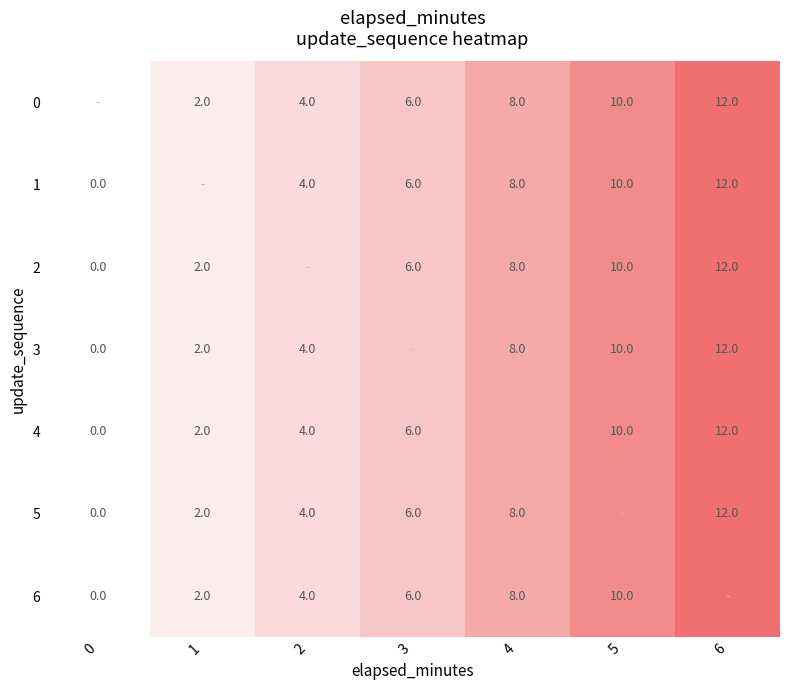

The value of 2 at 5 is 10. True or false?

True